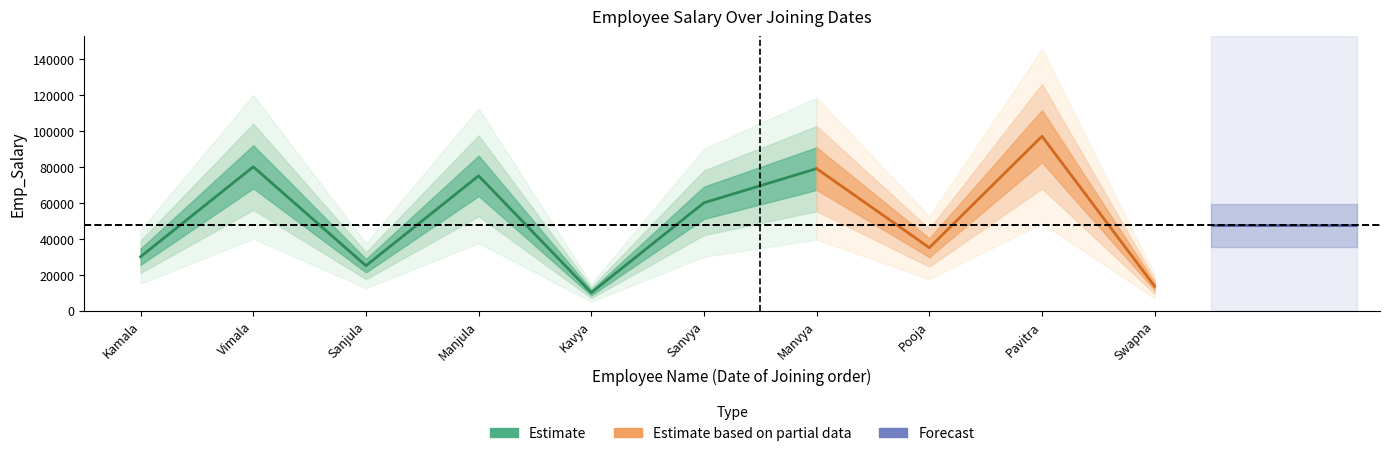

Reading left to right, what are all the values shown in this chart?

30000	80000	25000	75000	10000	60000	79000	35000	97000	13500